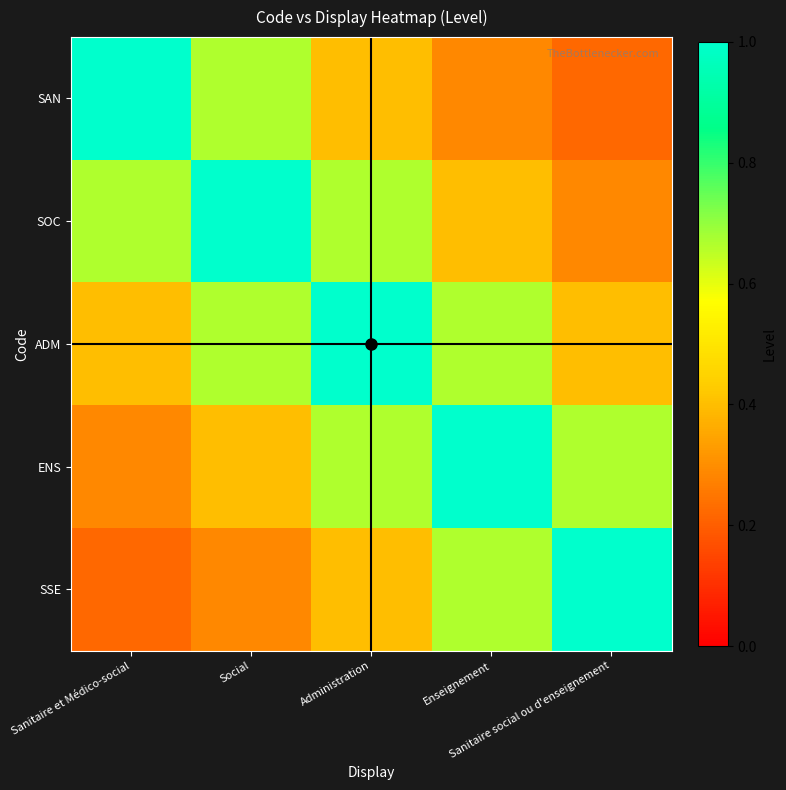

Reading left to right, list all the values displayed in this chart.

SAN: Sanitaire et Médico-social=1.0	Social=0.7	Administration=0.4	Enseignement=0.3	Sanitaire social ou d'enseignement=0.2
SOC: Sanitaire et Médico-social=0.7	Social=1.0	Administration=0.7	Enseignement=0.4	Sanitaire social ou d'enseignement=0.3
ADM: Sanitaire et Médico-social=0.4	Social=0.7	Administration=1.0	Enseignement=0.7	Sanitaire social ou d'enseignement=0.4
ENS: Sanitaire et Médico-social=0.3	Social=0.4	Administration=0.7	Enseignement=1.0	Sanitaire social ou d'enseignement=0.7
SSE: Sanitaire et Médico-social=0.2	Social=0.3	Administration=0.4	Enseignement=0.7	Sanitaire social ou d'enseignement=1.0